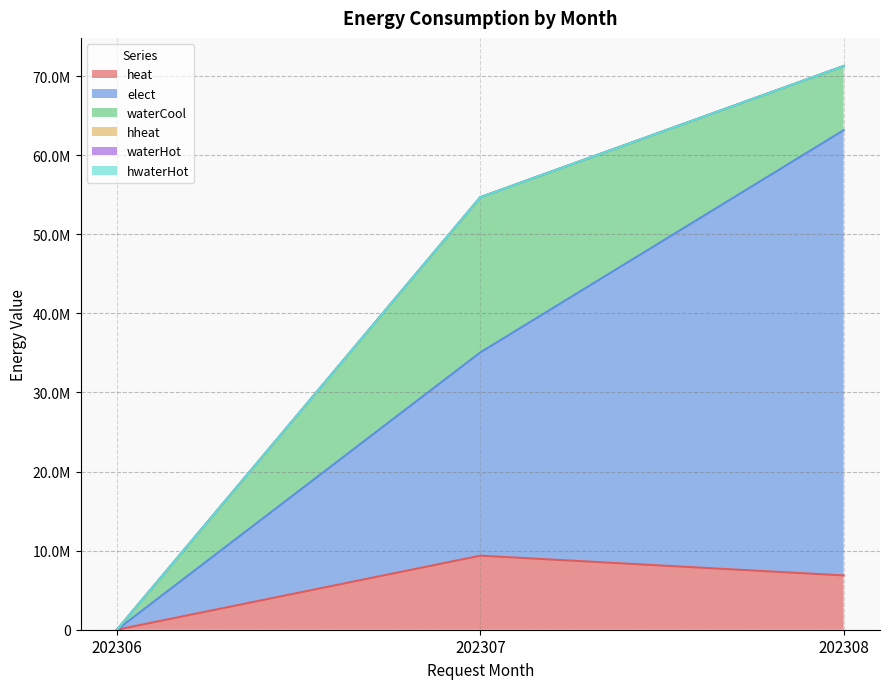

At which label is elect closest to 28152075?

202307